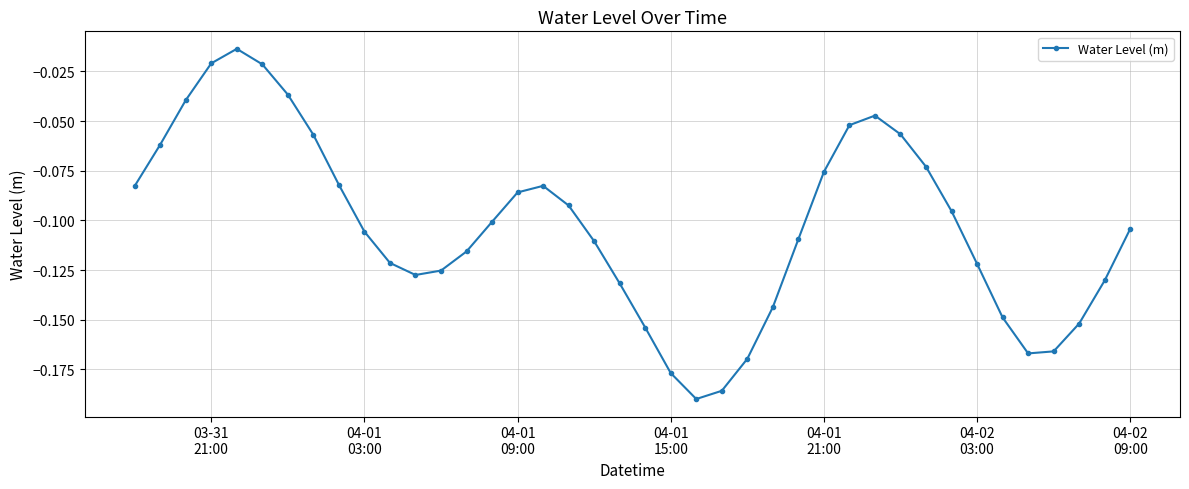

Count the number of data series in this chart.

1